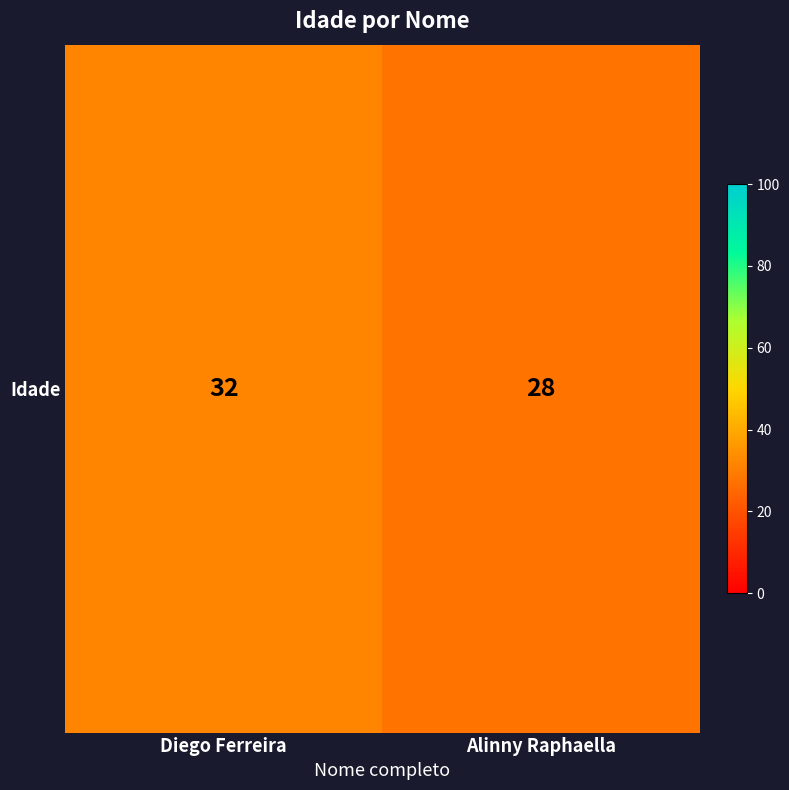

Where is the data nearest to the value 30?

Diego Ferreira